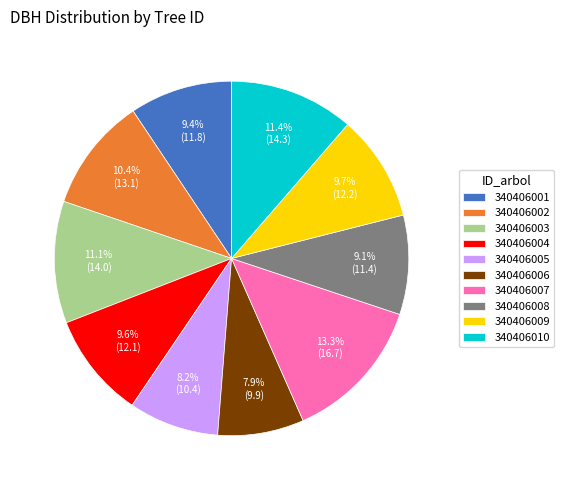

How many slices are in this pie chart?

10